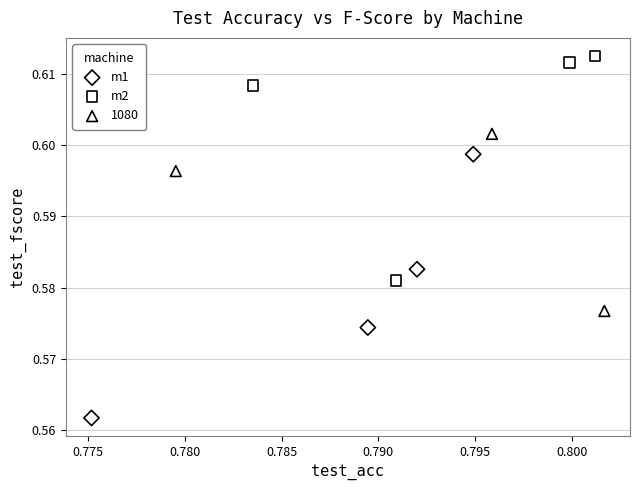

Which series has the largest Y range (max minus min)?

m1